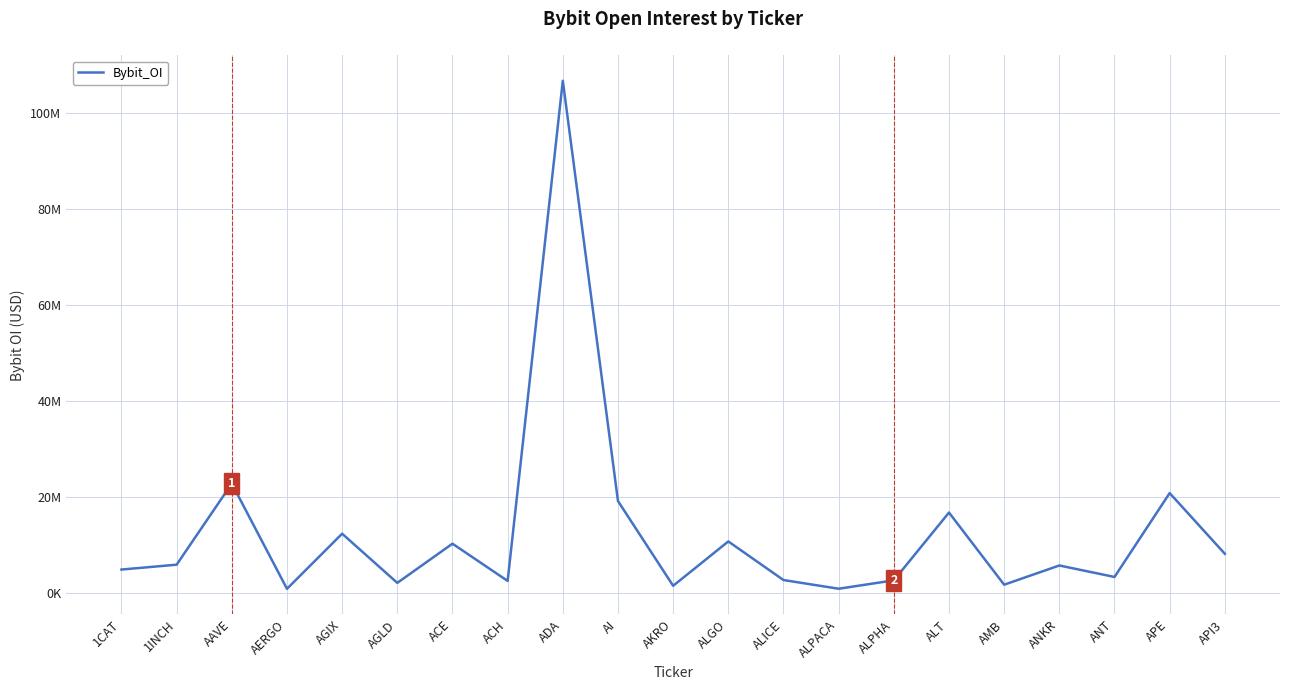

What is the change in value from ACH to APE?

+18305315